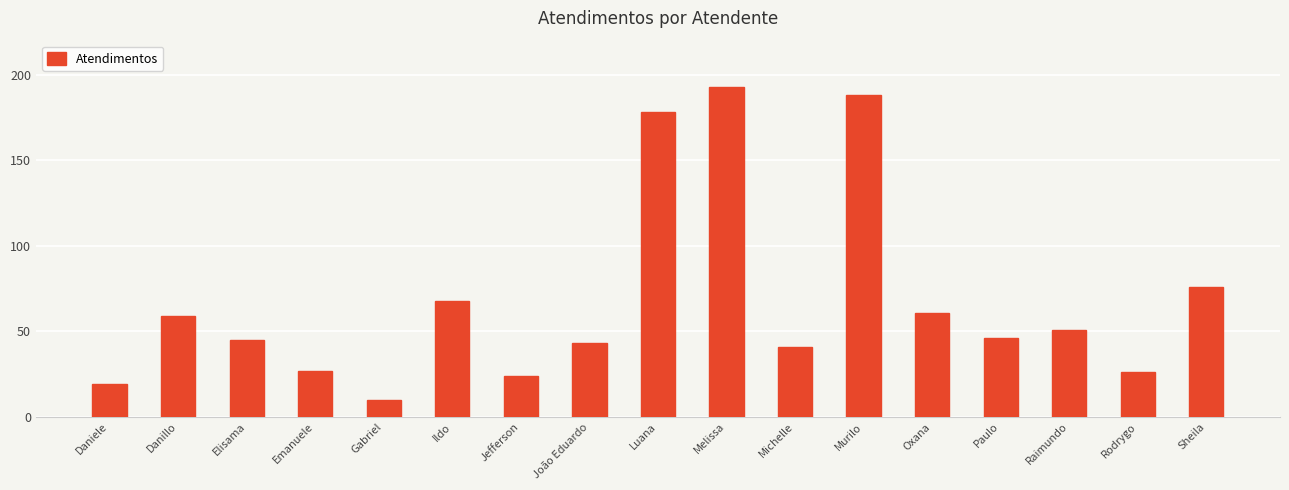

Read the value at Rodrygo, to the nearest 50.

50